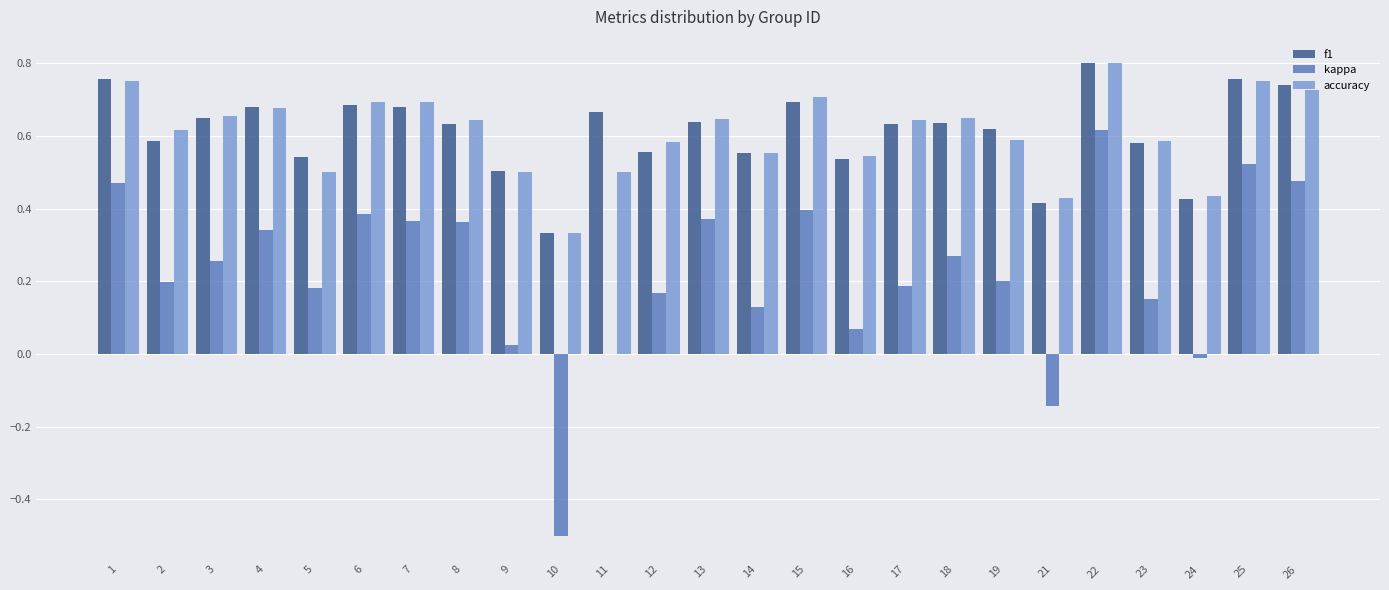

Which series changed the most between 9 and 12?

kappa